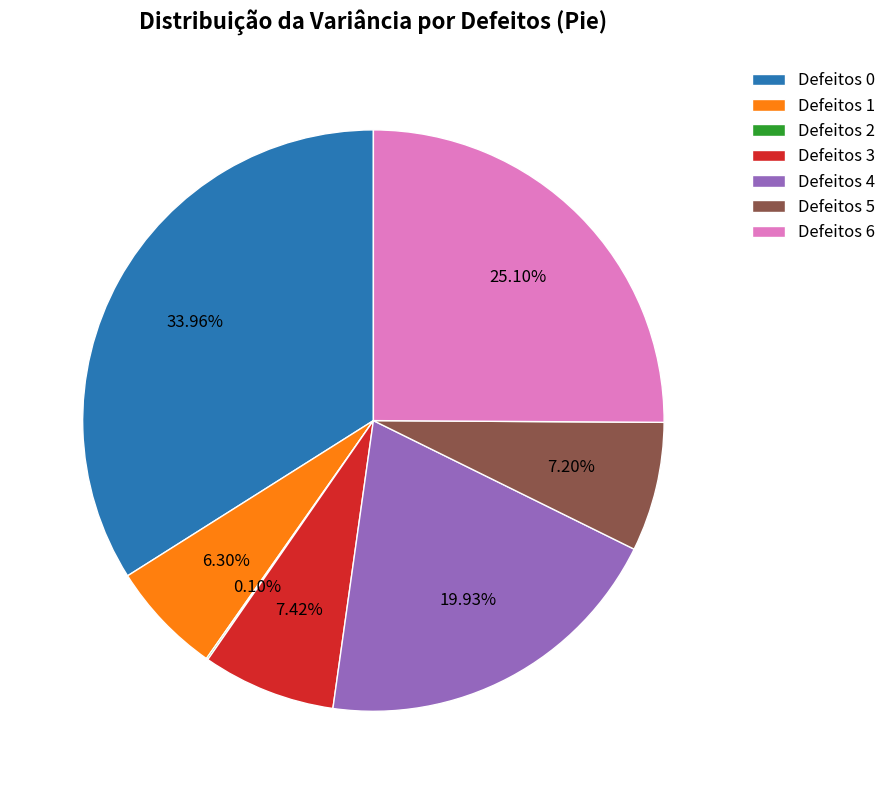

Do Defeitos 6 and Defeitos 1 together represent more than half of the pie?

No